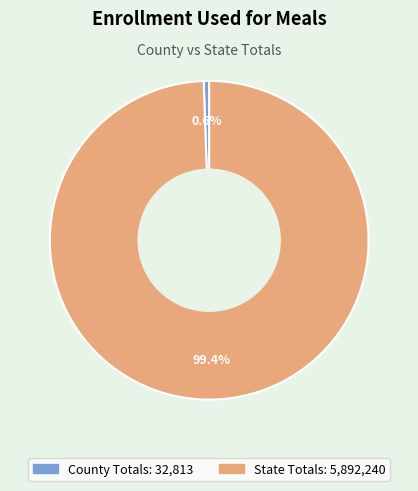

What percentage is the County Totals slice, to the nearest percent?

1%